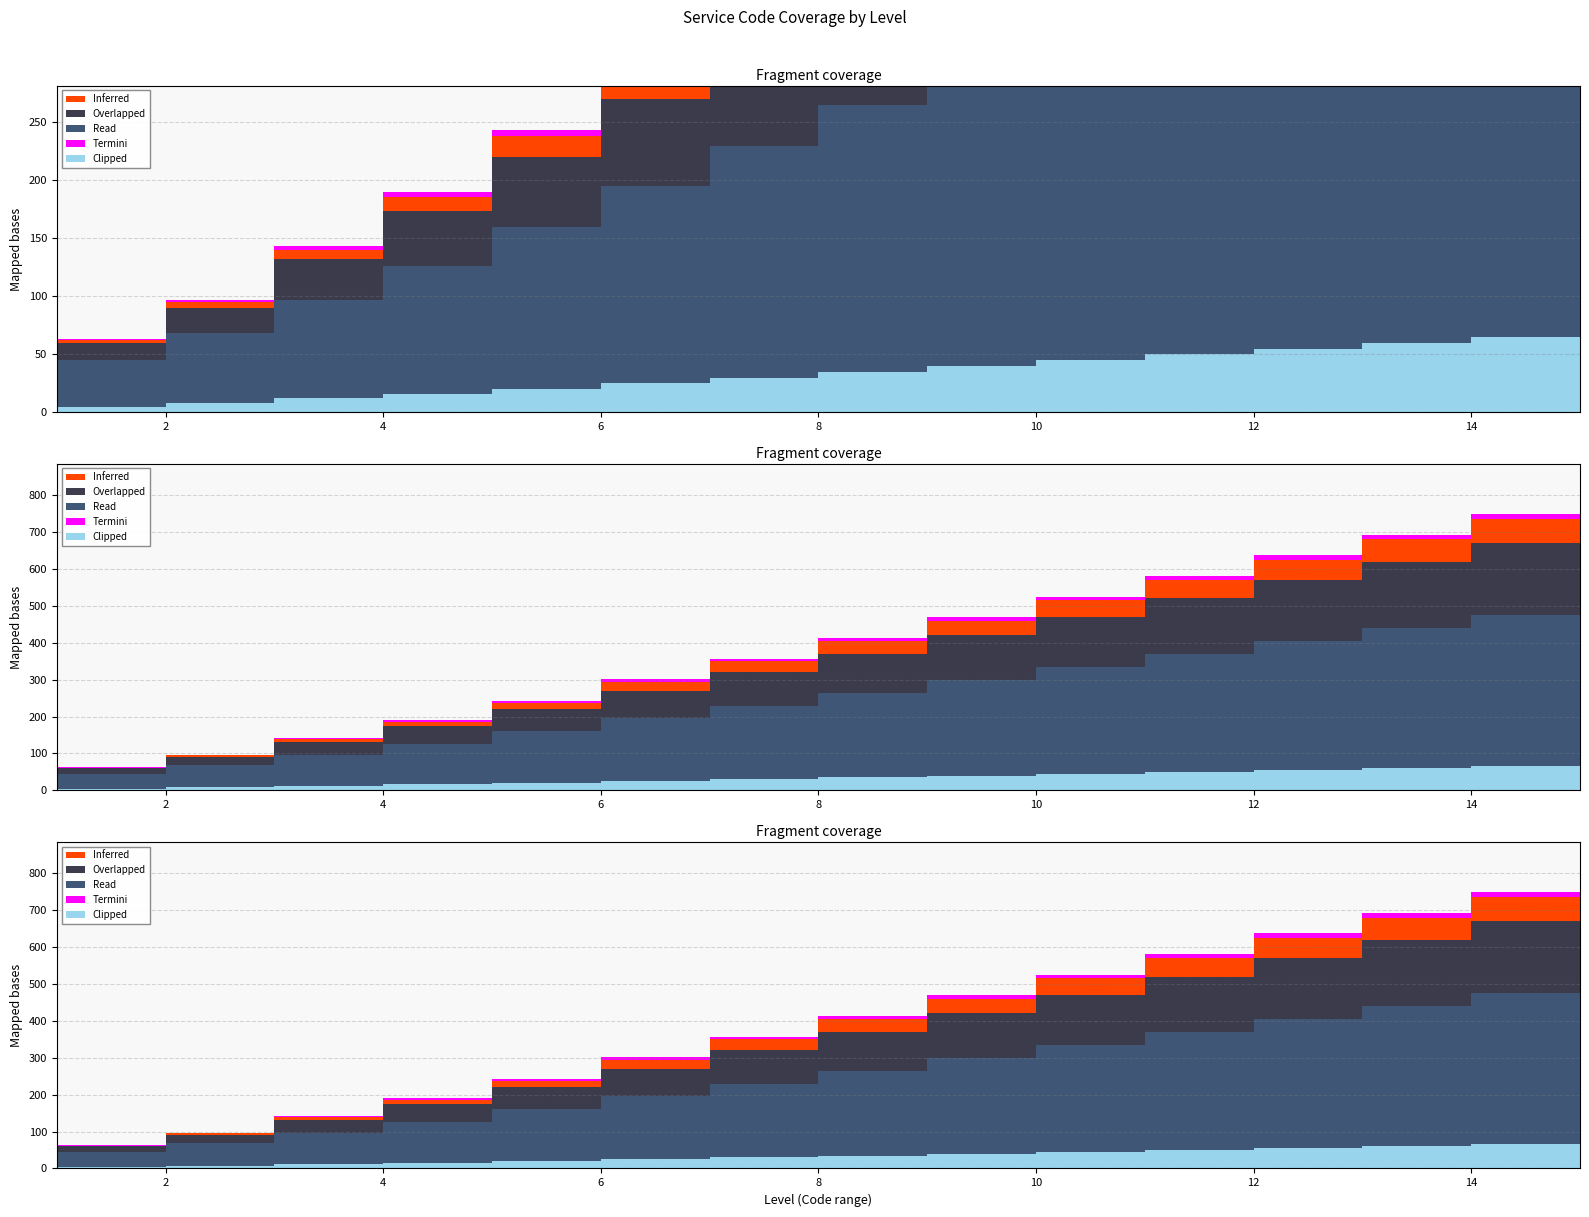

At which category is the sum across all series the highest?

15